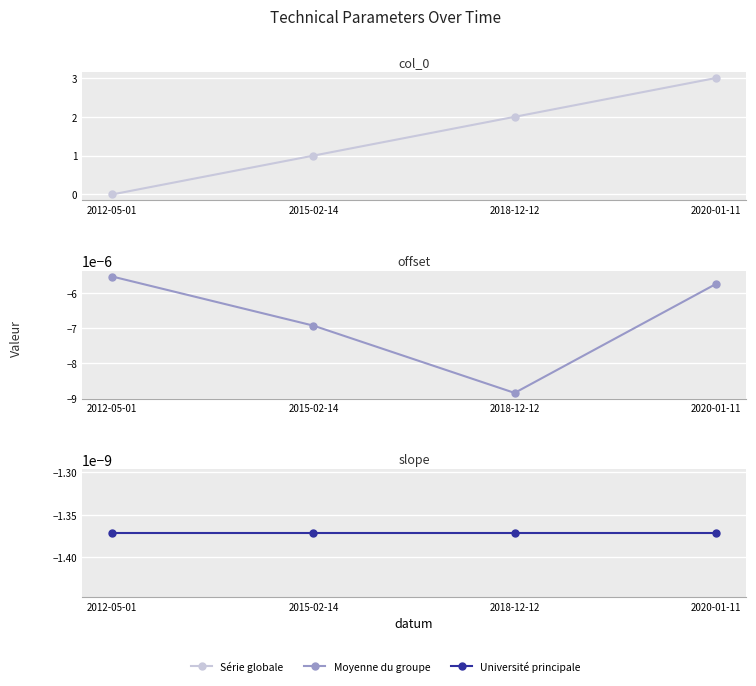

Rank the categories by Série globale value from highest to lowest.

2020-01-11, 2018-12-12, 2015-02-14, 2012-05-01